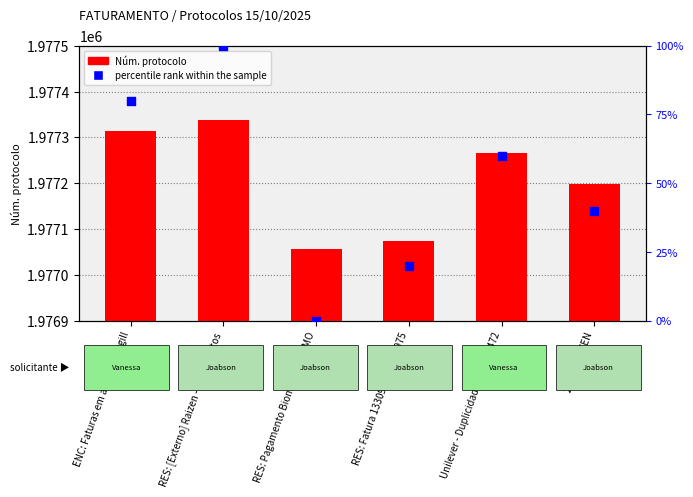

Which series has the largest total across all categories?

Núm. protocolo